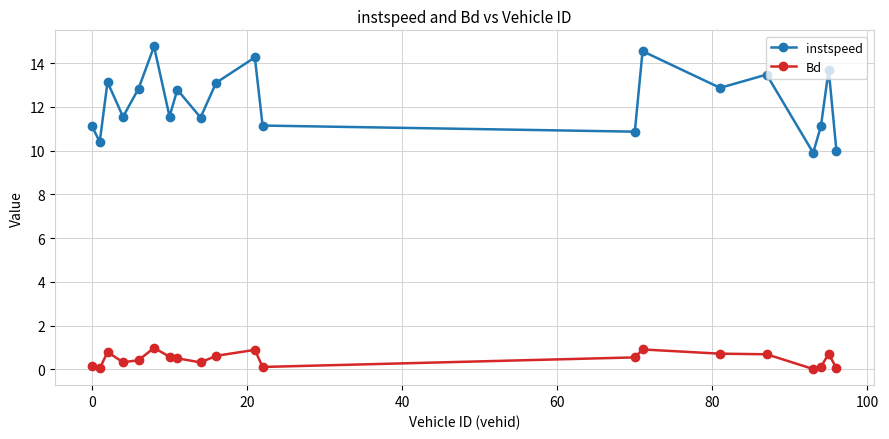

Does the chart have visible grid lines?

Yes